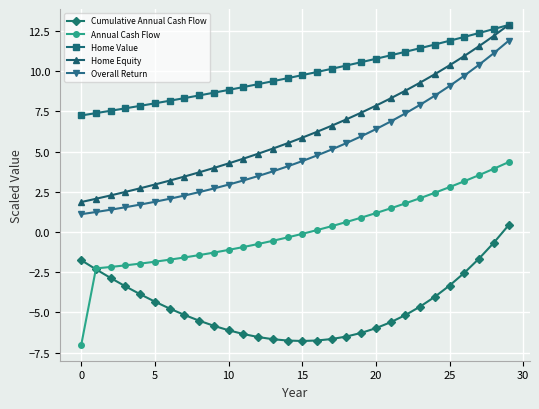

Which series has the largest range (max minus min)?

Annual Cash Flow